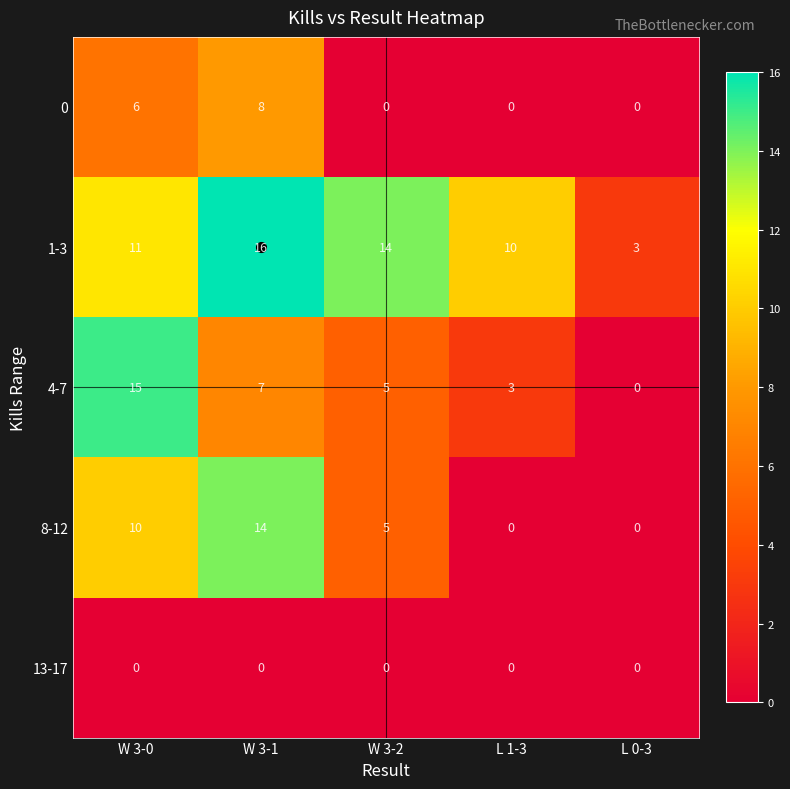

What is the sum of the 4-7 values at W 3-2 and L 1-3?

8